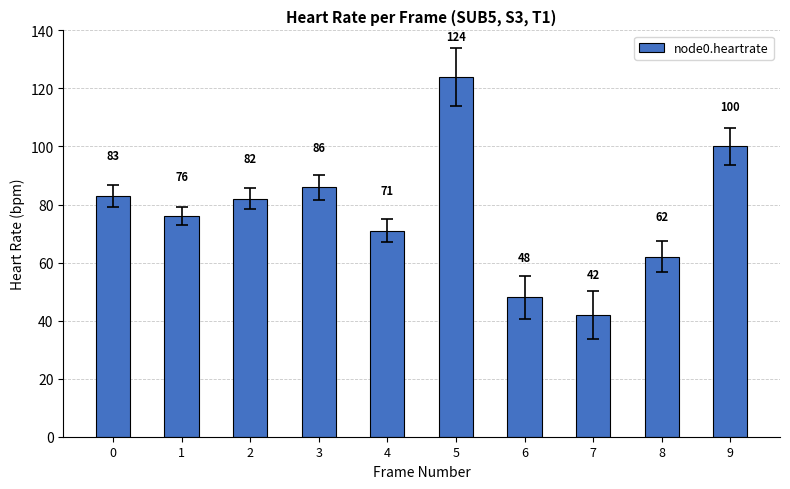

Reading left to right, what are all the values shown in this chart?

0=83	1=76	2=82	3=86	4=71	5=124	6=48	7=42	8=62	9=100